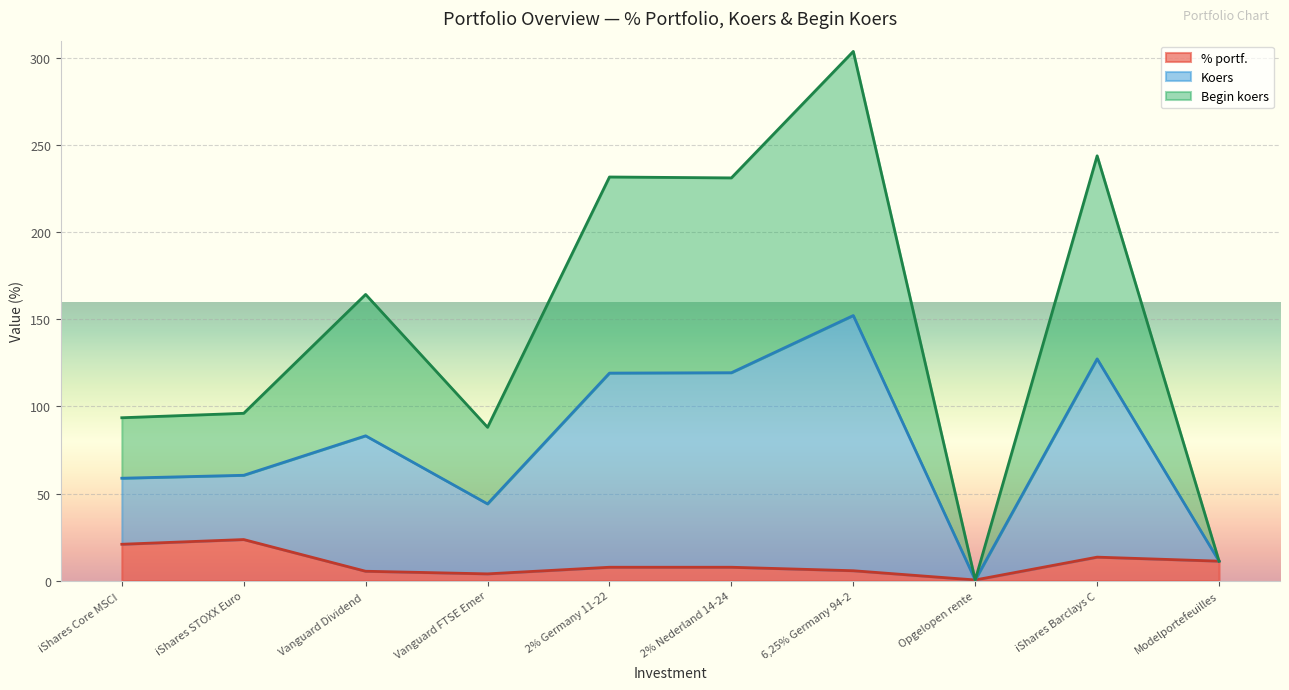

At which category is the sum across all series the highest?

6,25% Germany 94-2